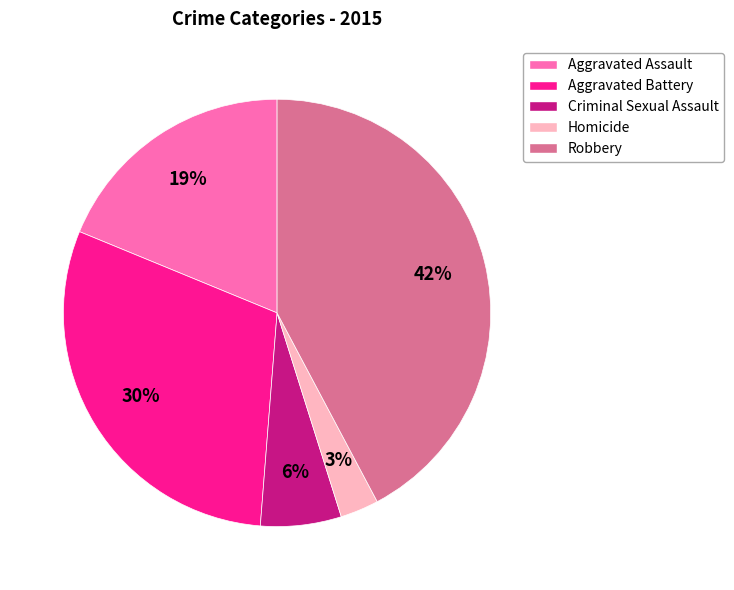

Rank the categories by value from highest to lowest.

Robbery, Aggravated Battery, Aggravated Assault, Criminal Sexual Assault, Homicide